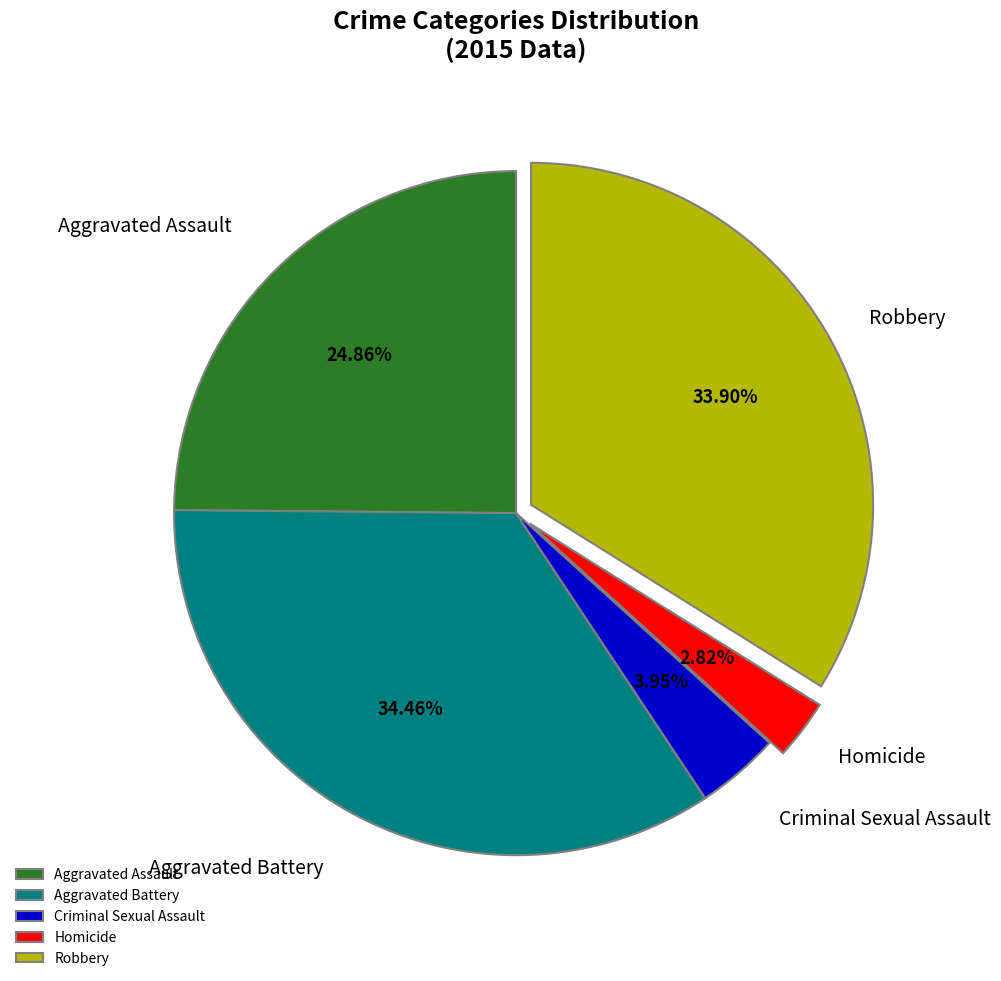

Does any single category account for the majority?

No